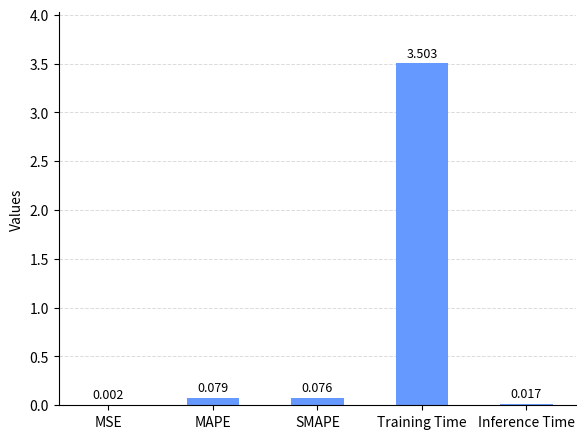

Which has a higher value, SMAPE or MAPE?

MAPE